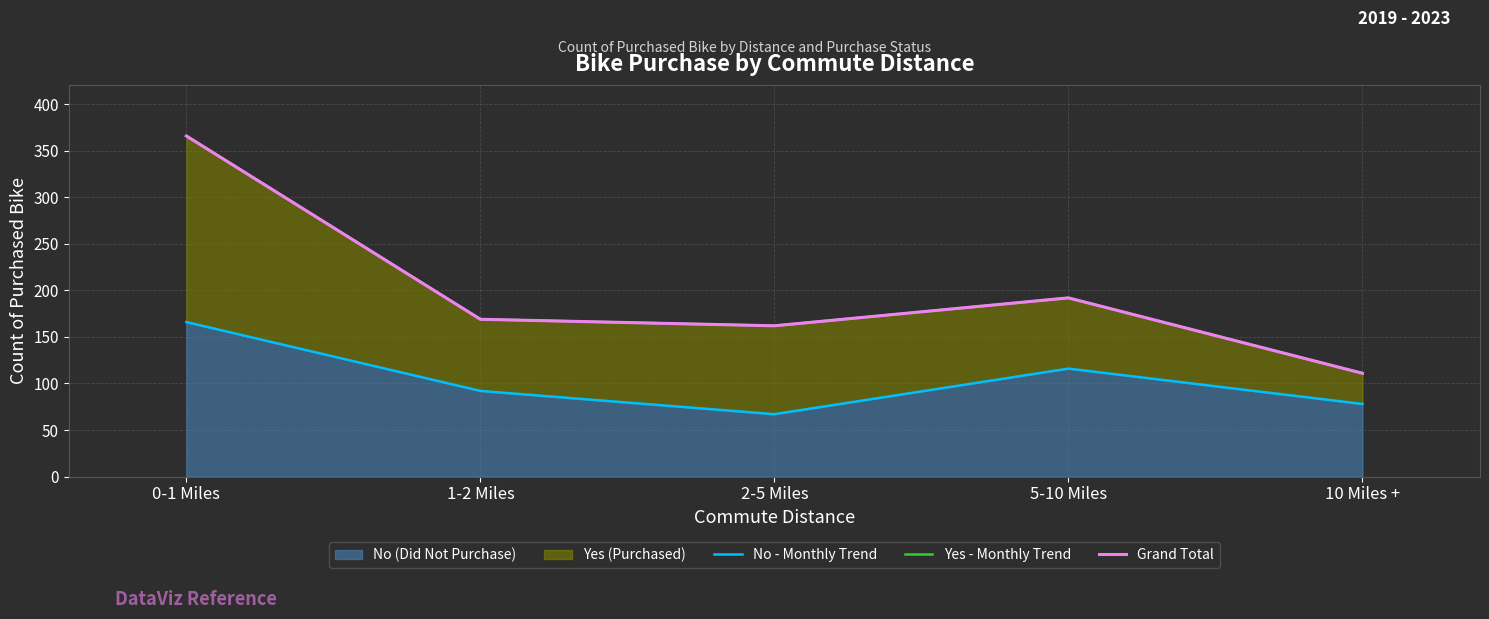

Reading right to left, transcribe all the data shown in this chart.

No (trend): 78	116	67	92	166
Yes (trend): 111	192	162	169	366
Grand Total: 111	192	162	169	366